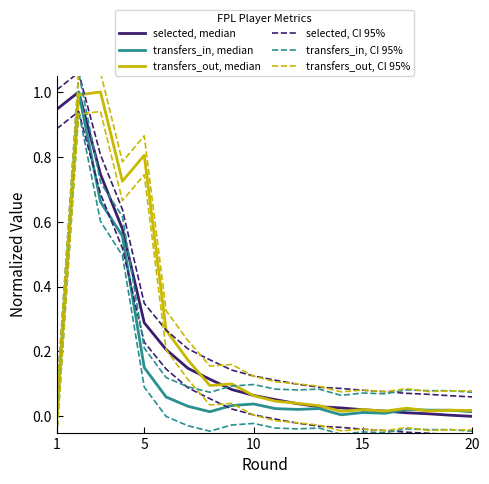

Is this an area chart (filled region under the line)?

No